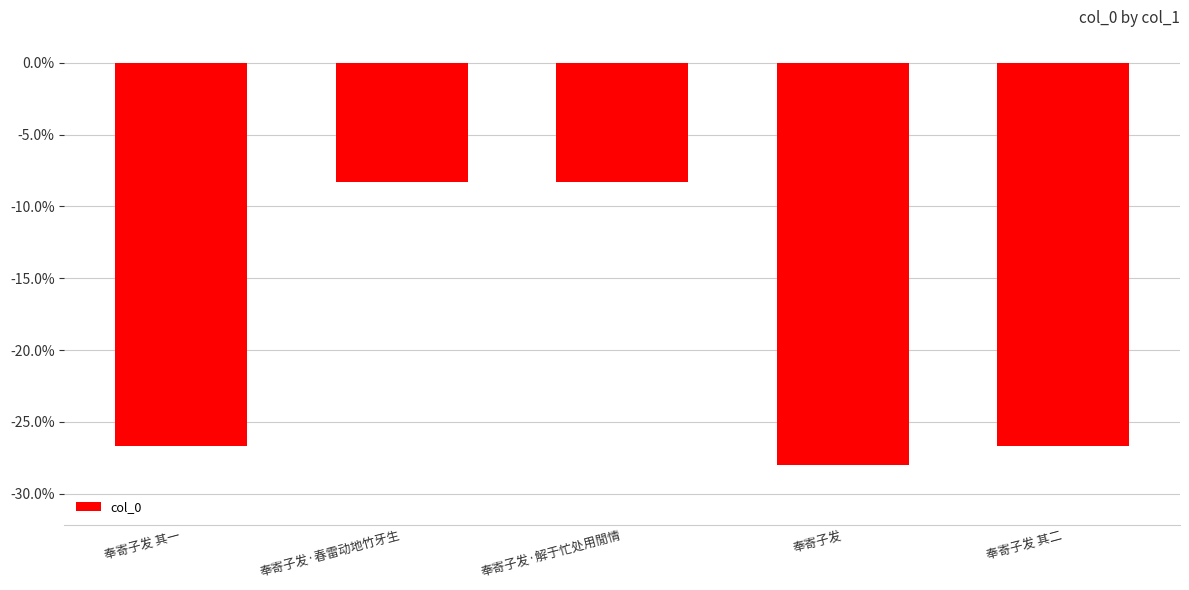

What value does the data have at 奉寄子发 其二?

-26.7